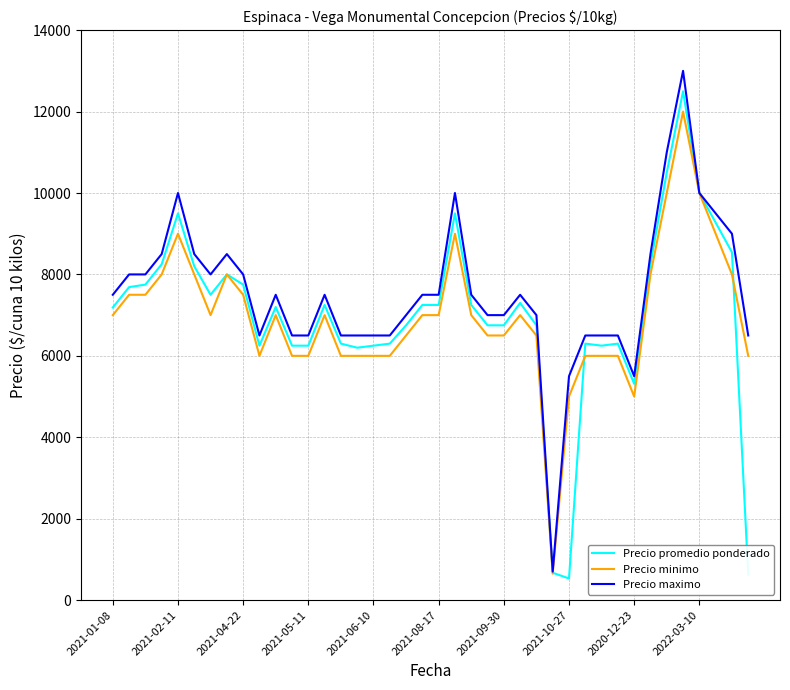

Does the chart have visible grid lines?

Yes